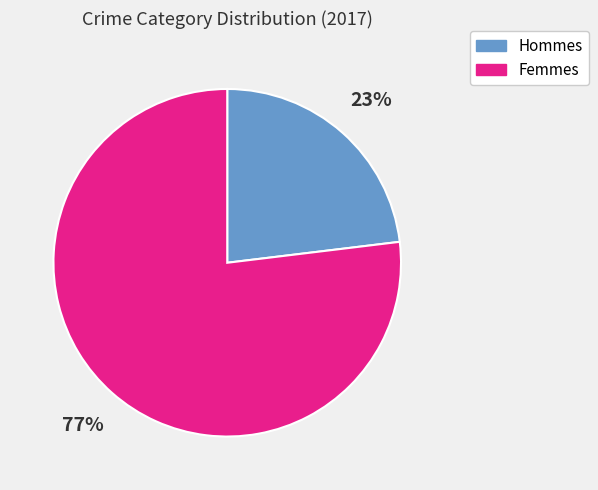

Approximately how many times larger is the value at Femmes compared to Hommes?

3.3